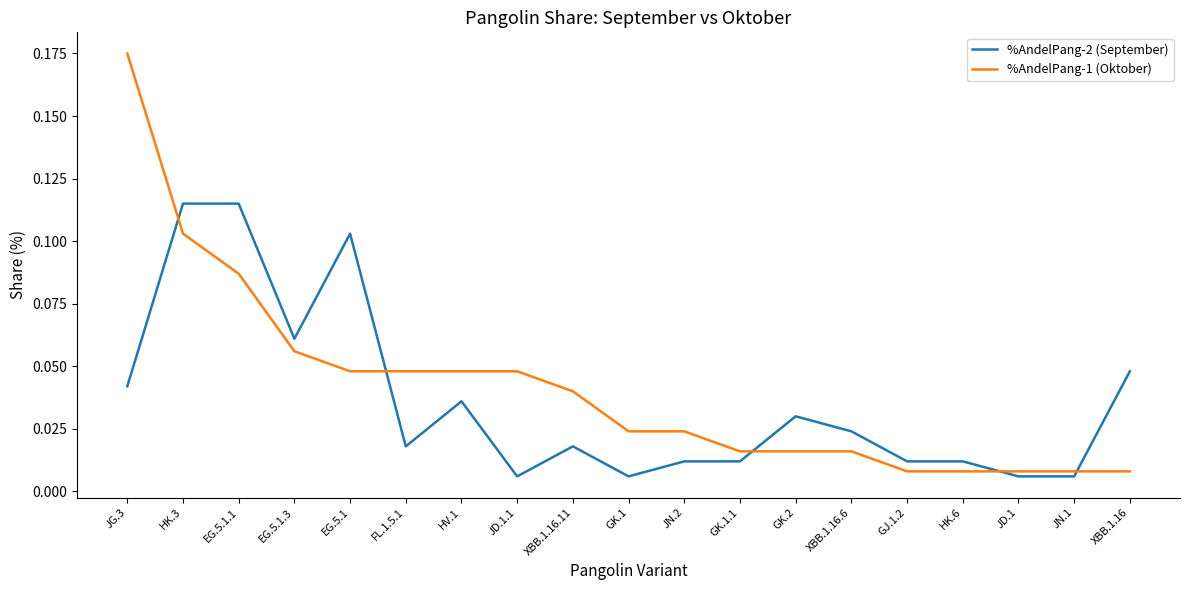

Does the chart have visible grid lines?

No